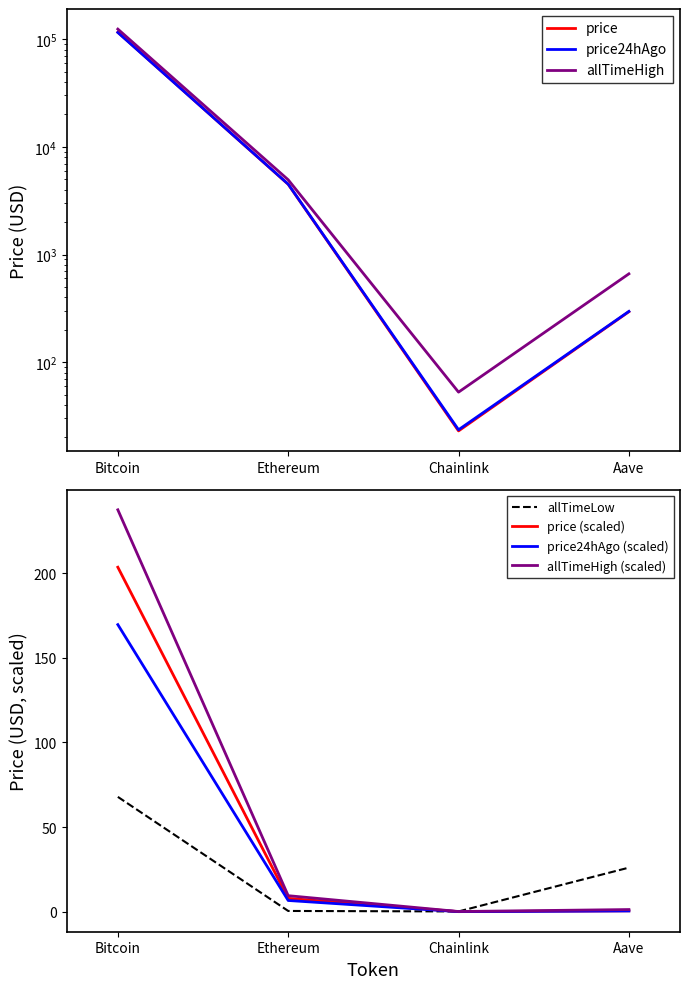

Is it true that price24hAgo equals 5.9 at Chainlink?

False